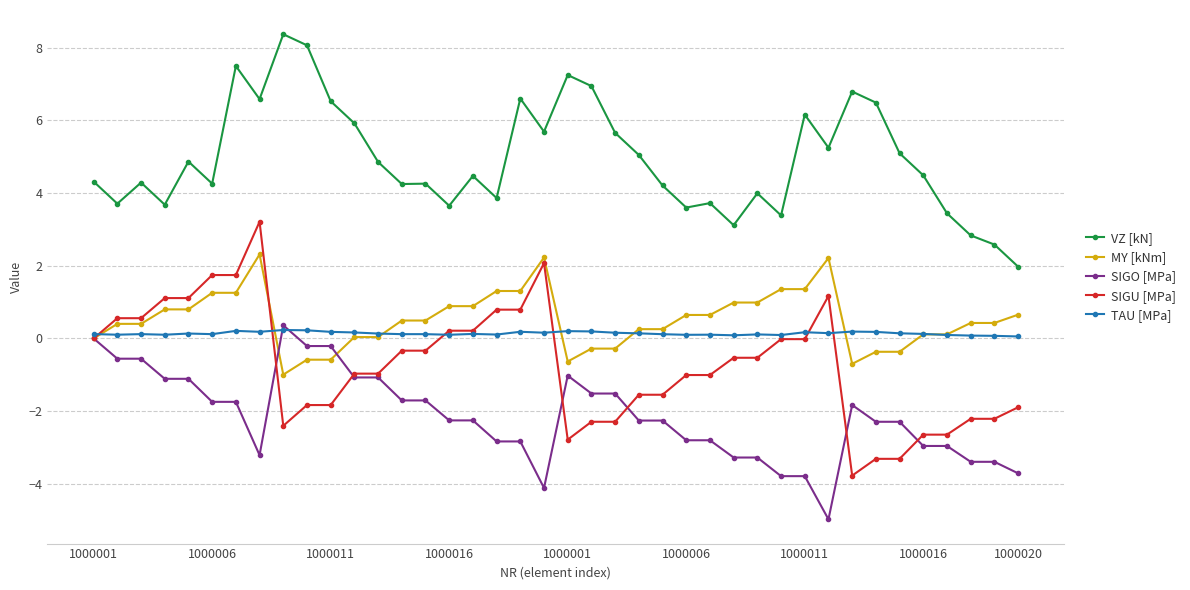

True or false: VZ [kN] has more than 2 points higher than both neighbors.

True